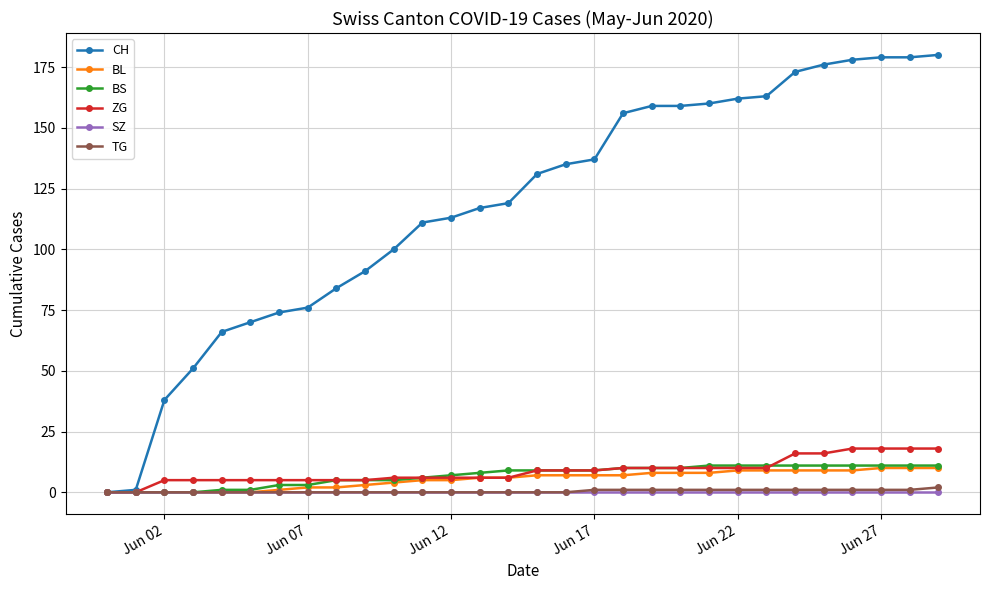

How many data points does each series have?

30